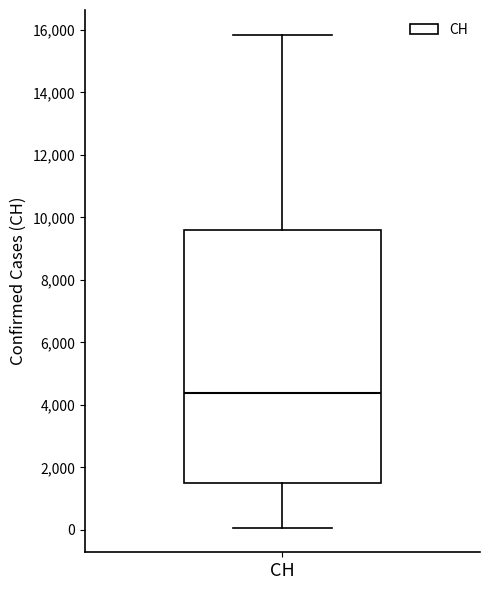

Where does the upper whisker of the box for CH end on the y-axis? The values are not printed on the chart, so give them approximately, as read against the axis.

15800